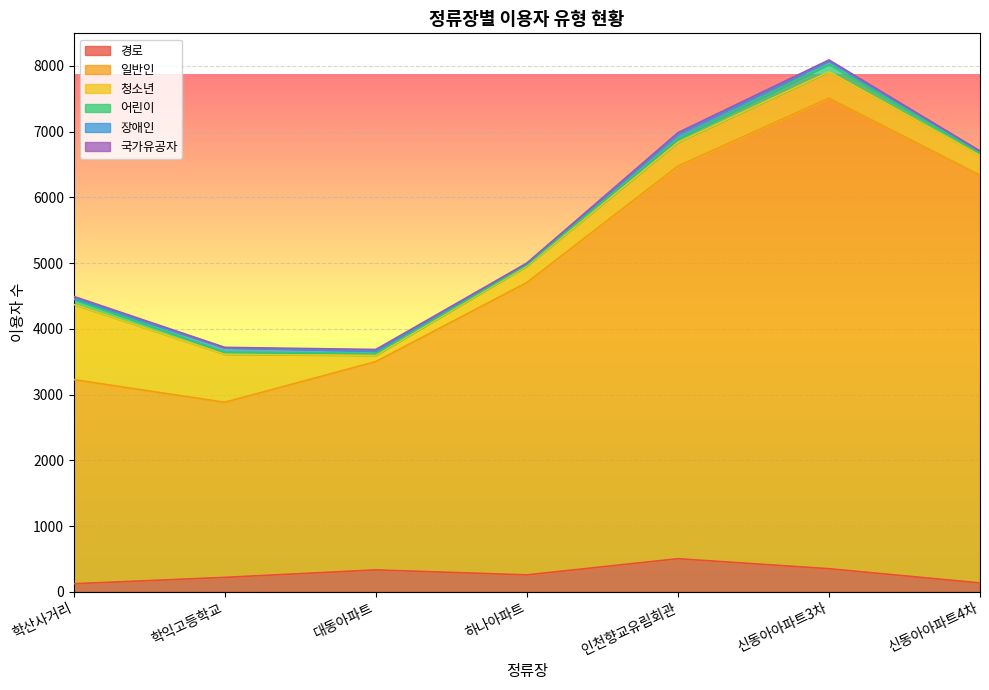

The 일반인 series shows 1152 at 하나아파트. True or false?

False